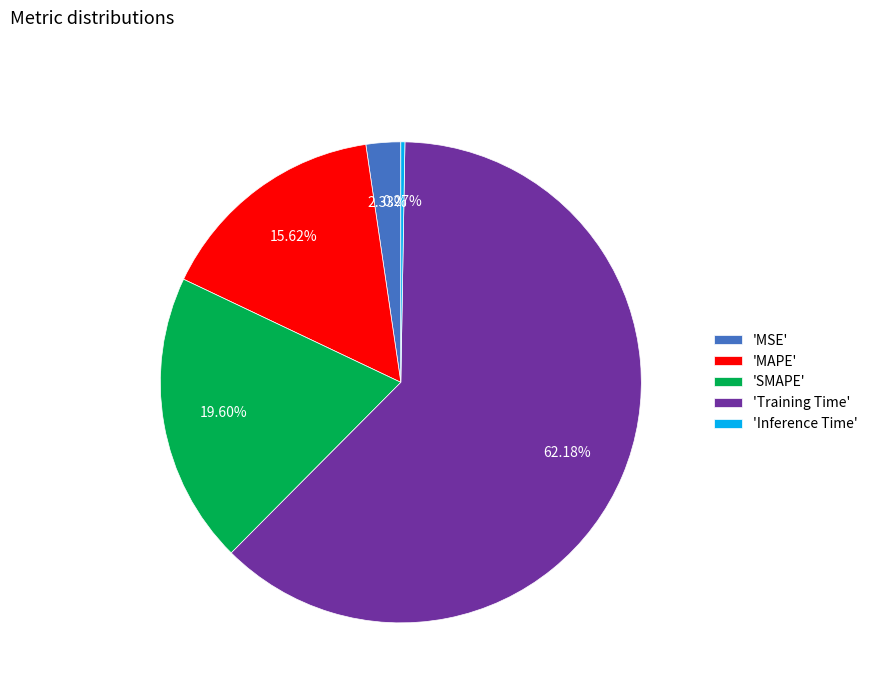

Which has a higher value, 'MSE' or 'MAPE'?

'MAPE'